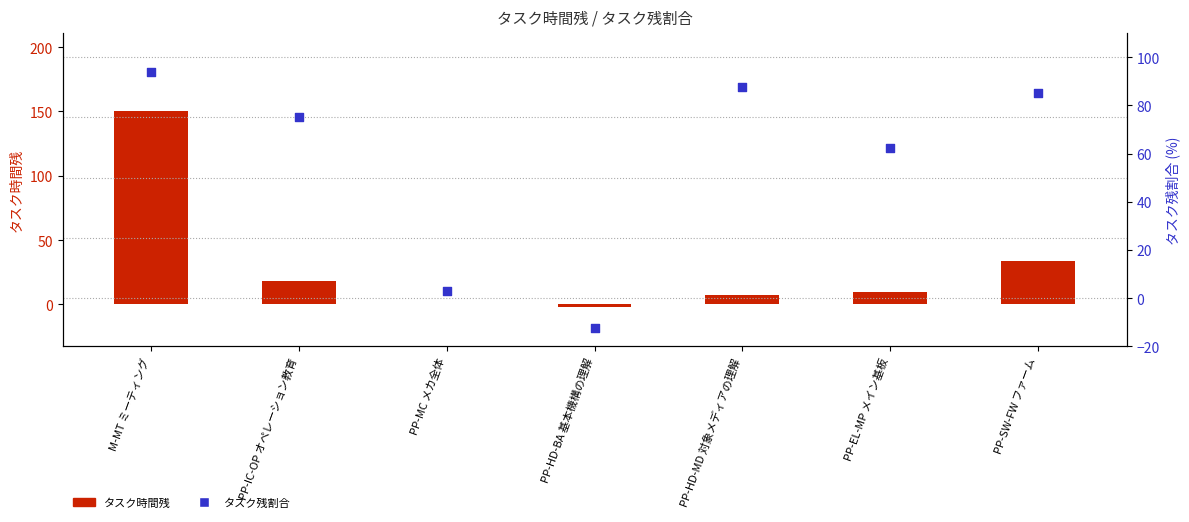

At how many categories does at least one series exceed -2?

6